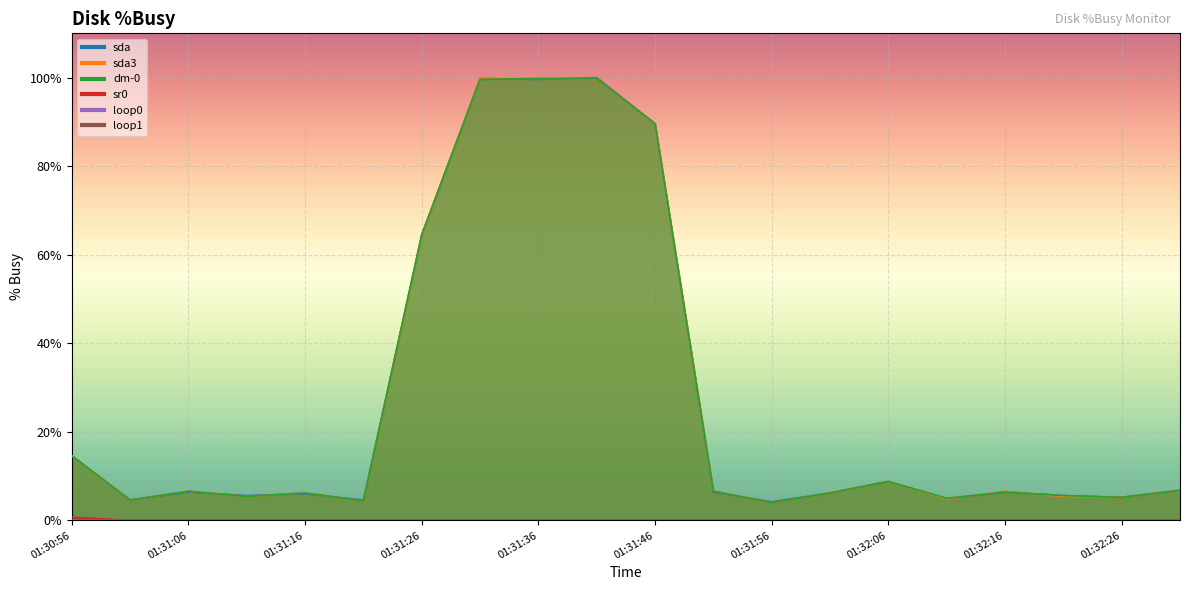

What is the average value of the dm-0 series?

27.5